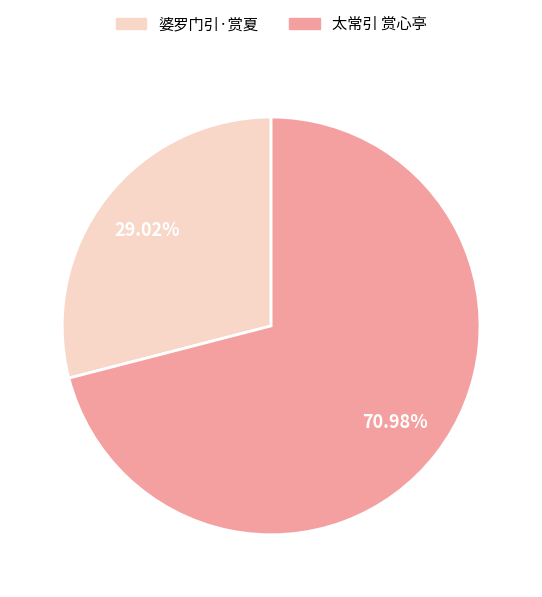

Combined, do 太常引 赏心亭 and 婆罗门引·赏夏 account for over 50%?

Yes